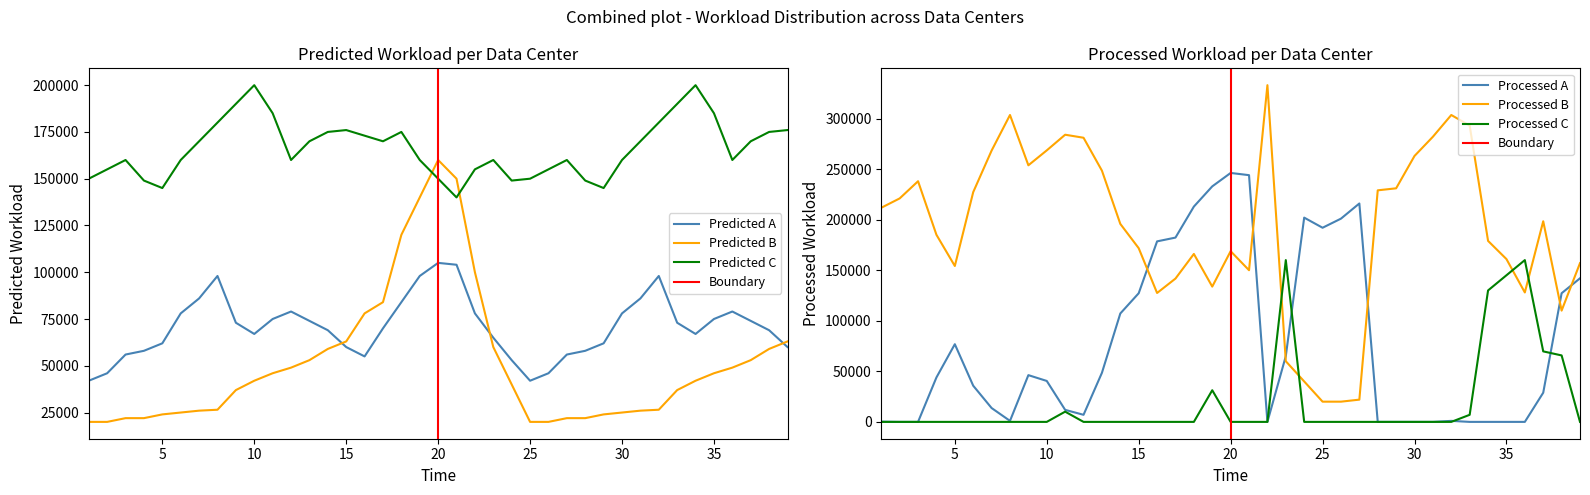

What is the lowest value of the Predicted A series?

42000